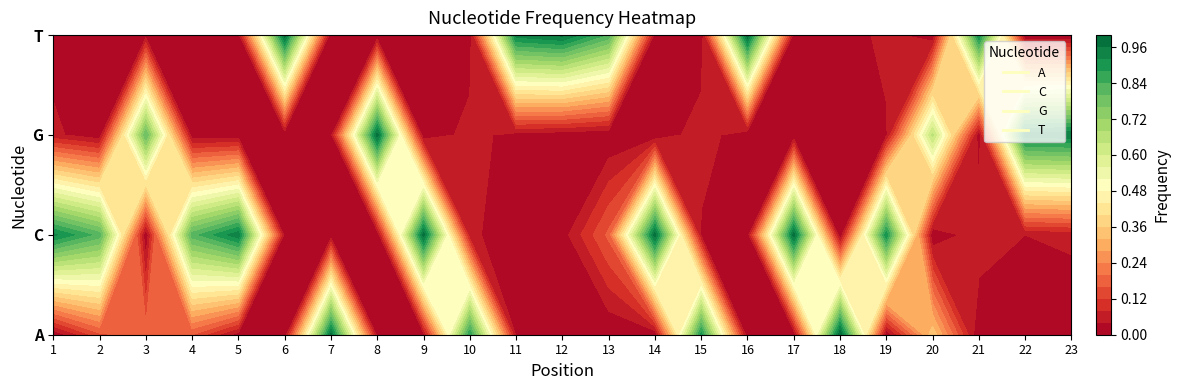

Is it true that T equals 0.0 at 8?

True